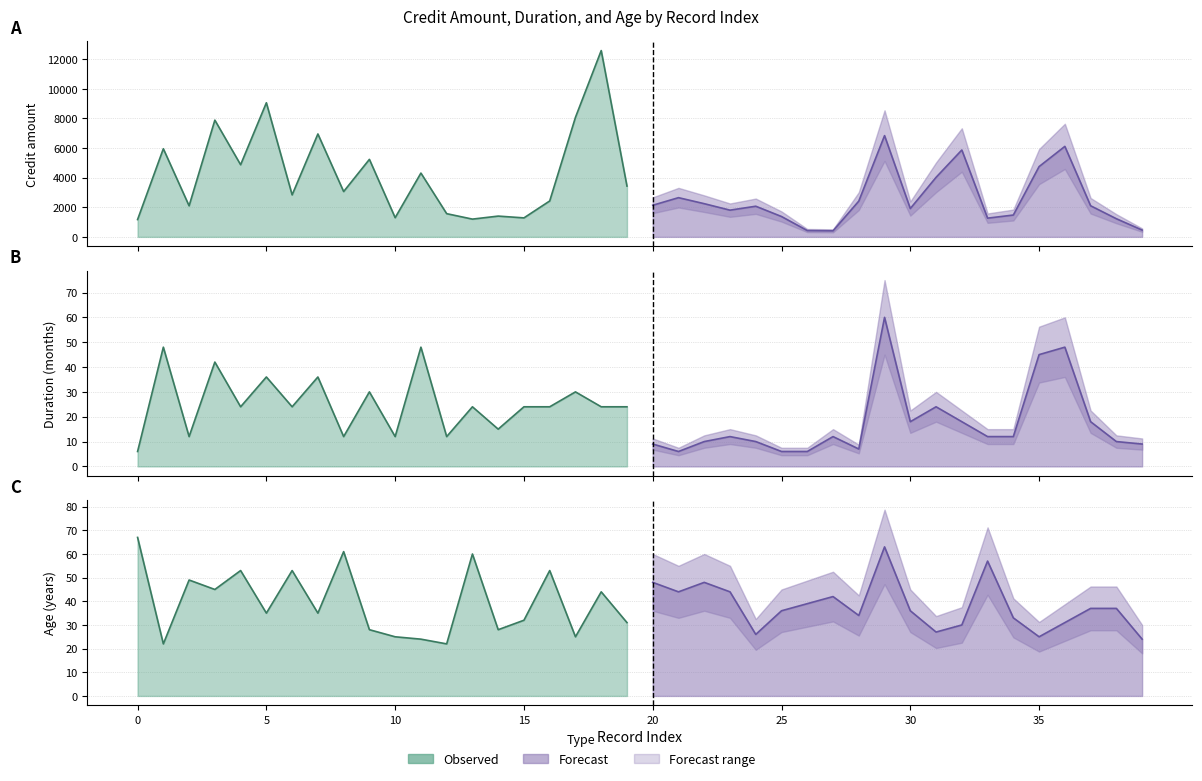

At which category does Age reach its first local valley?

1